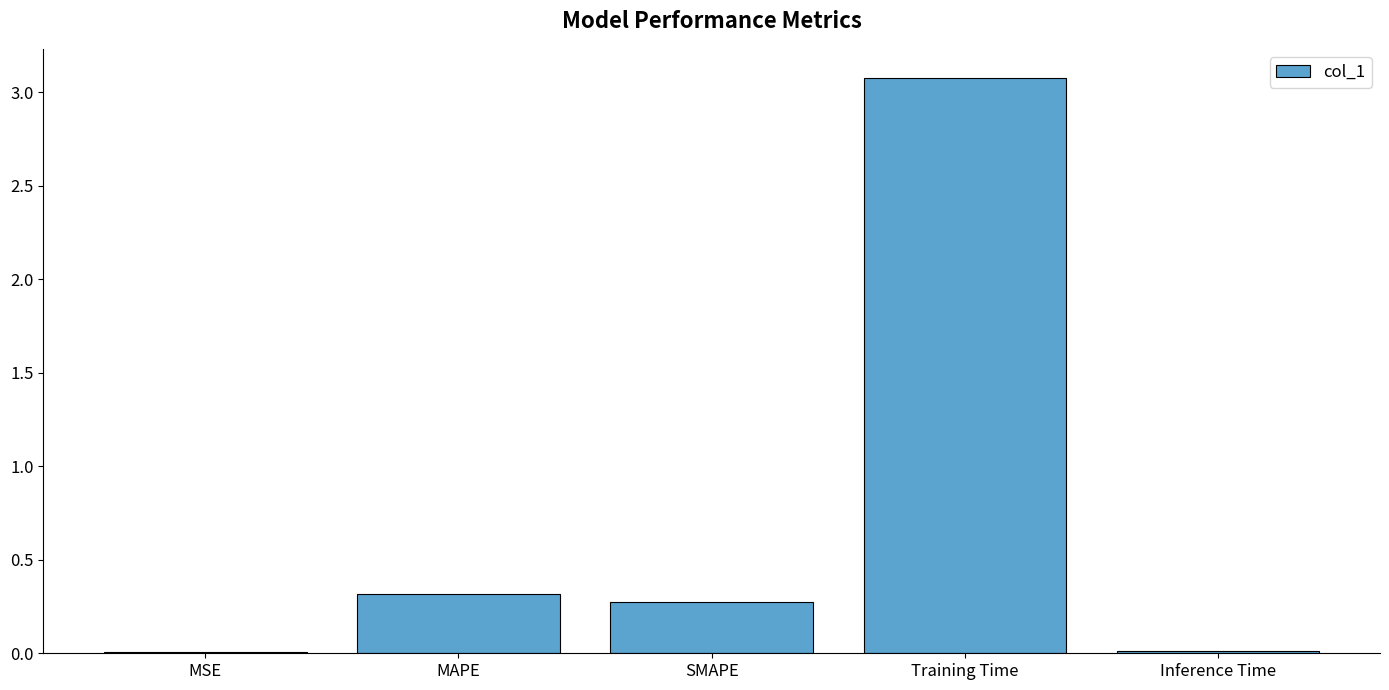

The chart shows a value of 0.3 at SMAPE. True or false?

True